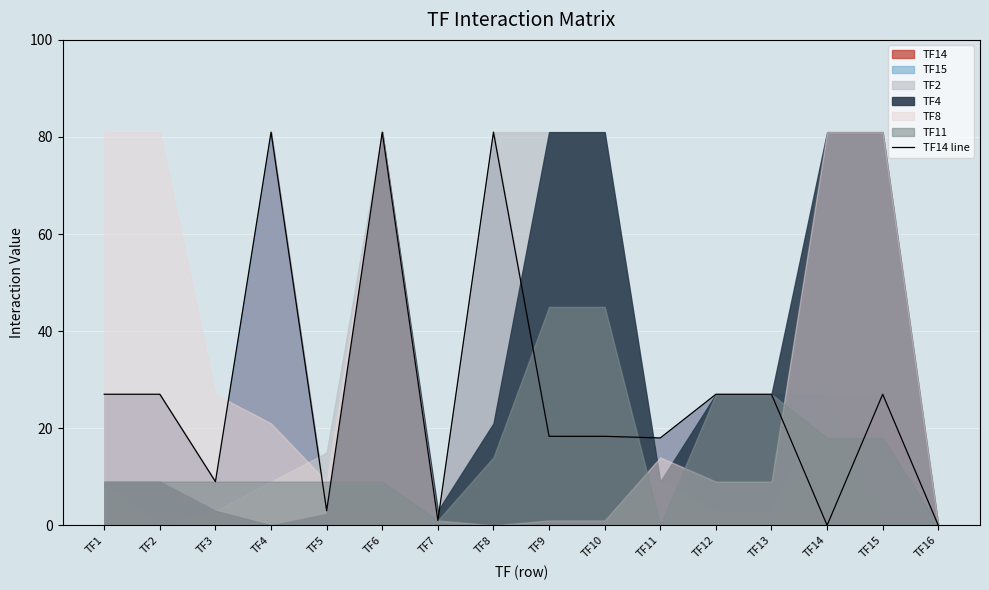

The value at TF6 is 81.0. True or false?

True